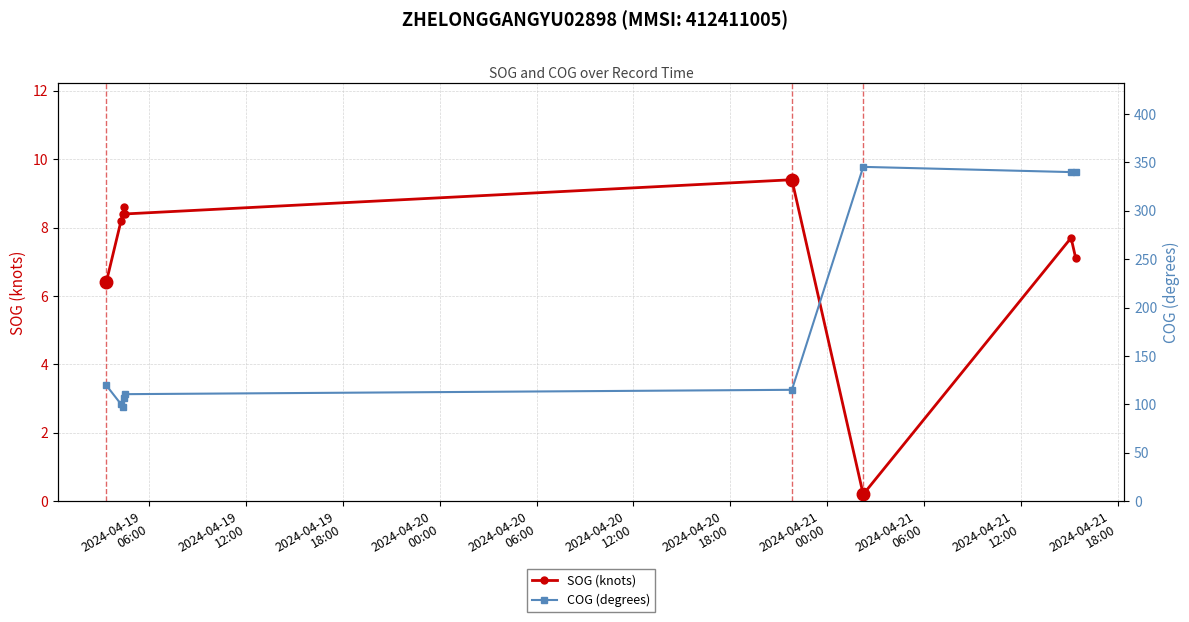

True or false: COG (degrees) and SOG (knots) intersect in this chart.

False